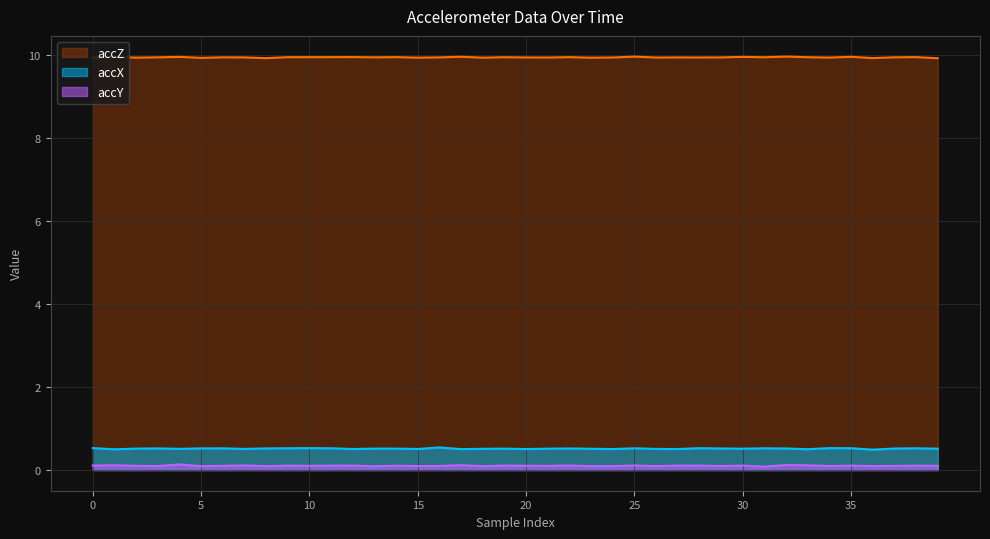

Is it true that accZ equals 4.5 at 19?

False